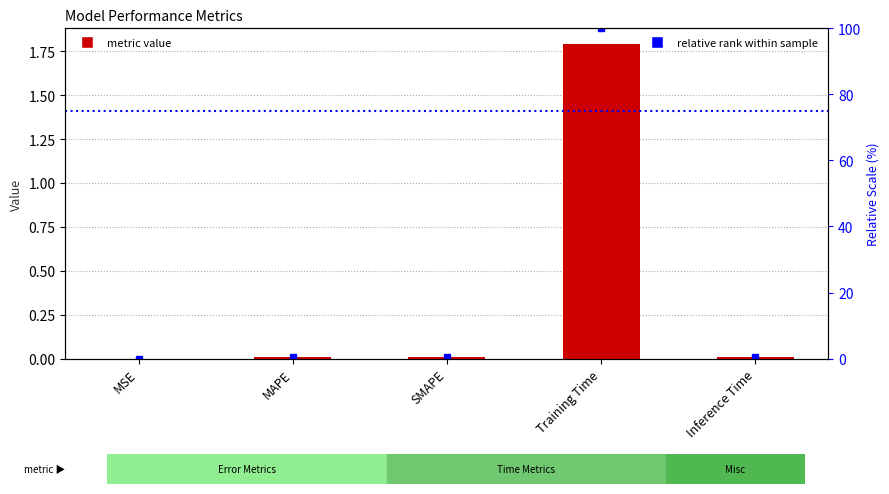

Rank the categories by value from lowest to highest.

MSE, Inference Time, MAPE, SMAPE, Training Time